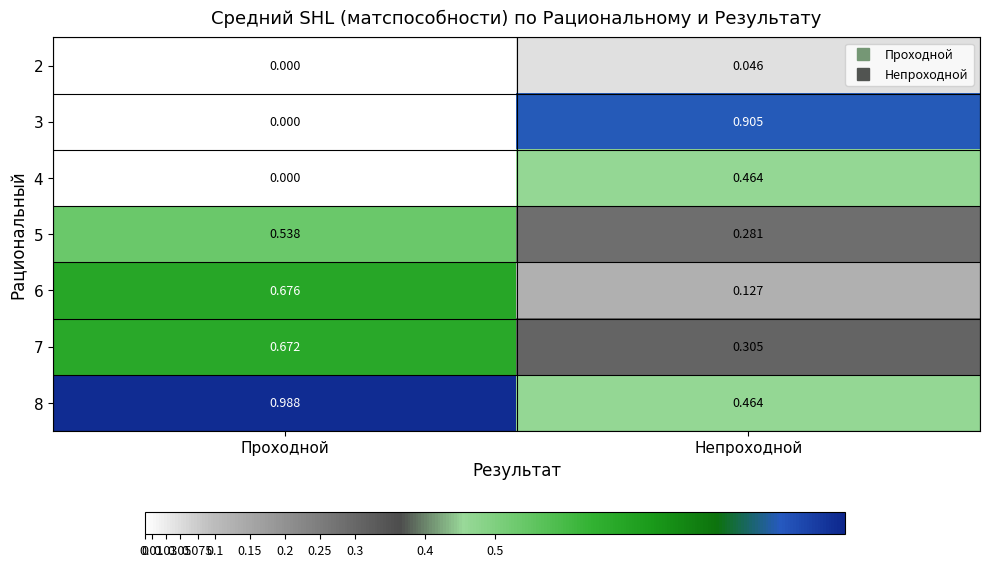

At which label is 3 closest to 0?

Проходной